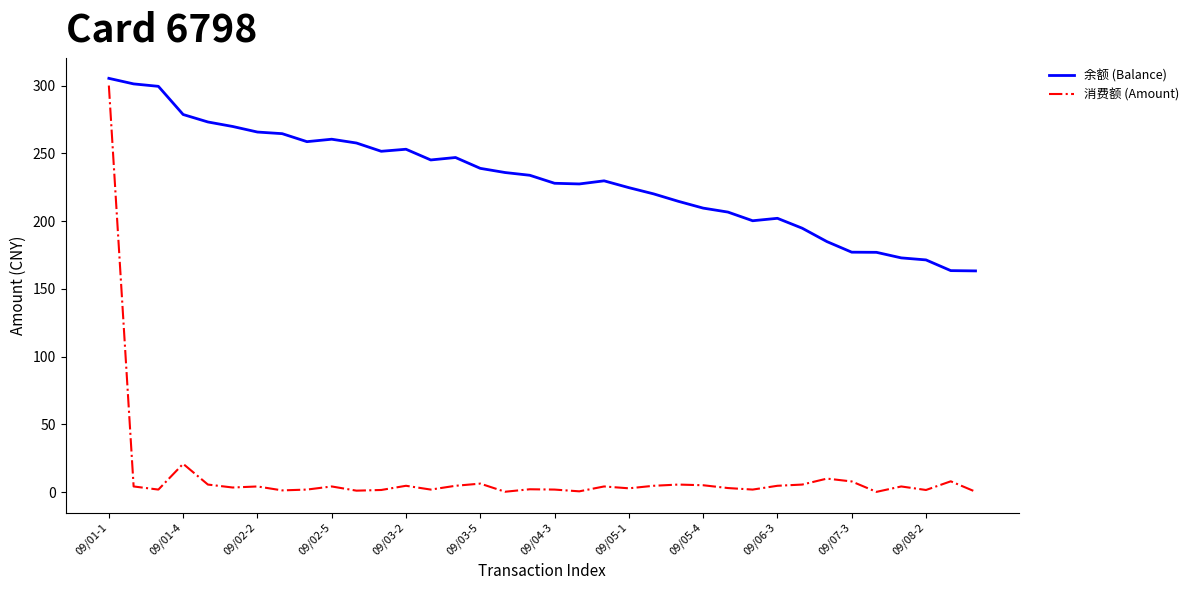

What are all the series names shown in the legend?

余额 (Balance), 消费额 (Amount)